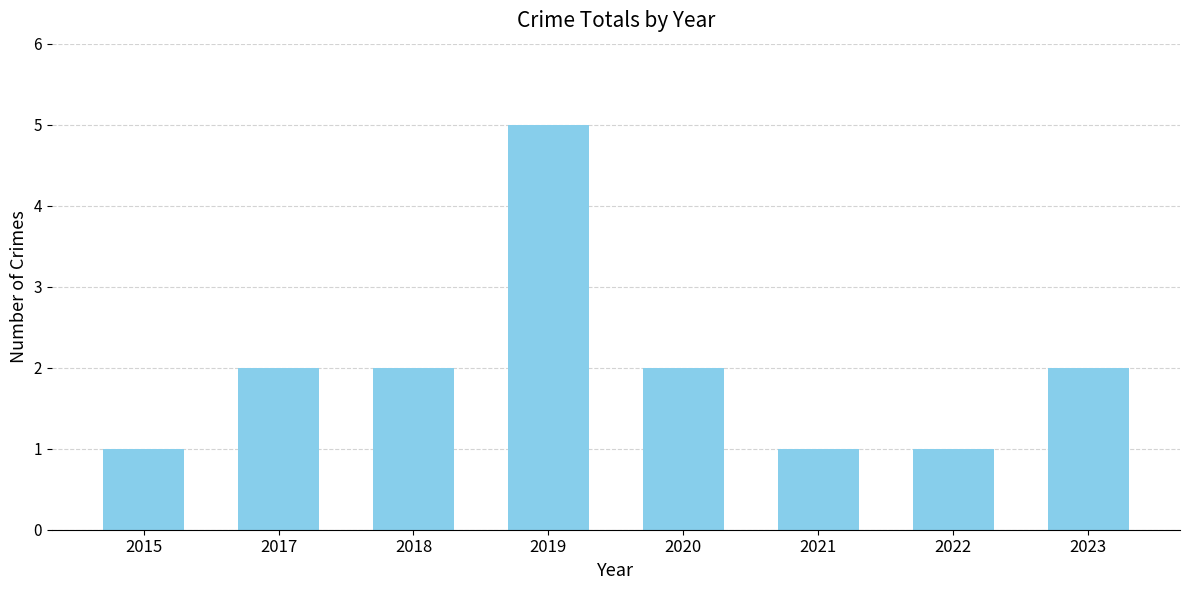

Which category has the highest value across all series?

2019